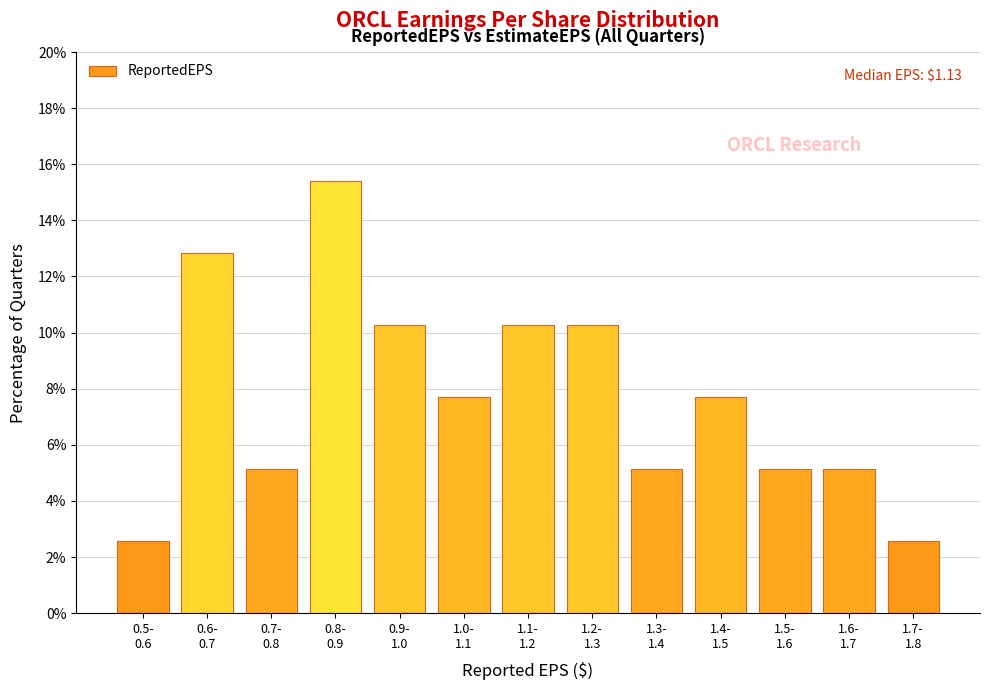

Reading right to left, extract all data points from this chart.

2.6	5.1	5.1	7.7	5.1	10.3	10.3	7.7	10.3	15.4	5.1	12.8	2.6